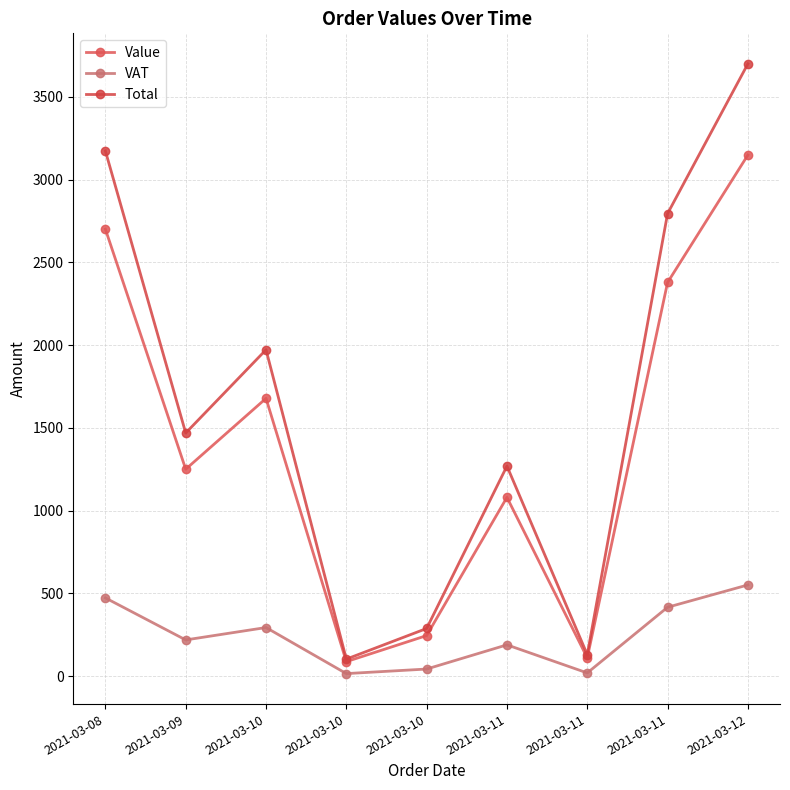

What is the sum of all Value values?

12677.1